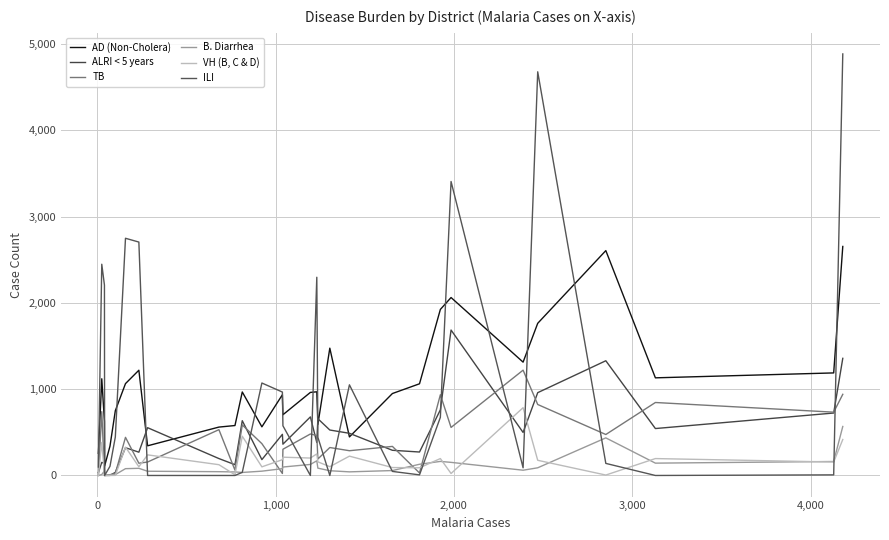

Is this an area chart (filled region under the line)?

No